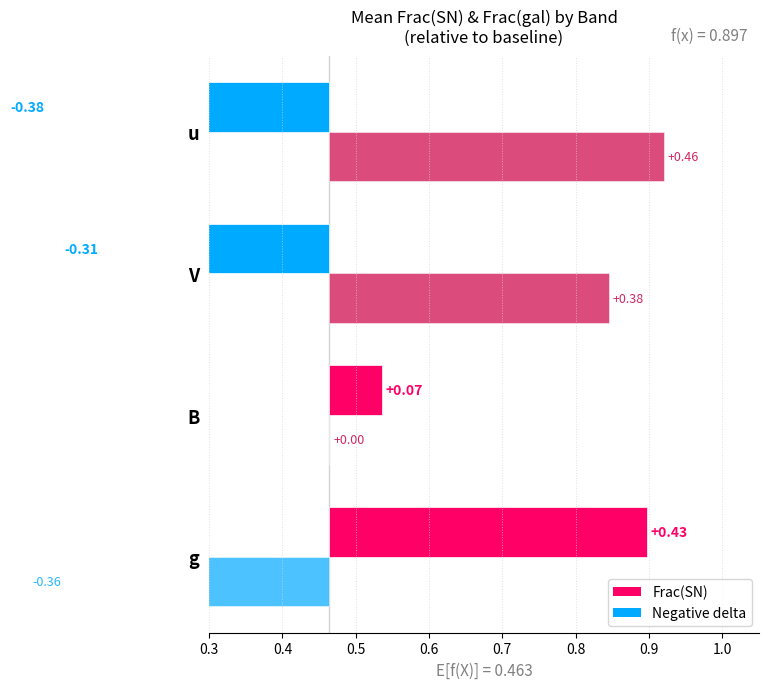

The value of Frac(SN) at B is 0.9. True or false?

False